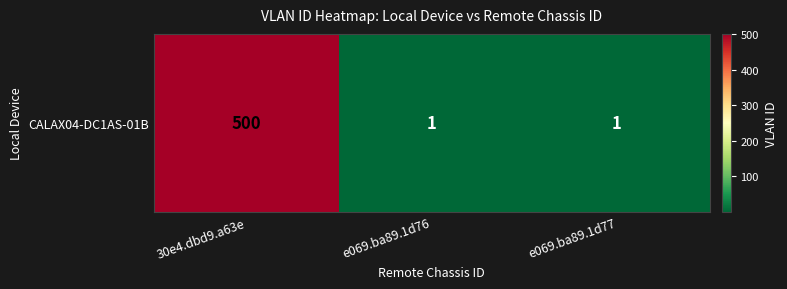

List the labels in order of value, smallest first.

e069.ba89.1d76, e069.ba89.1d77, 30e4.dbd9.a63e